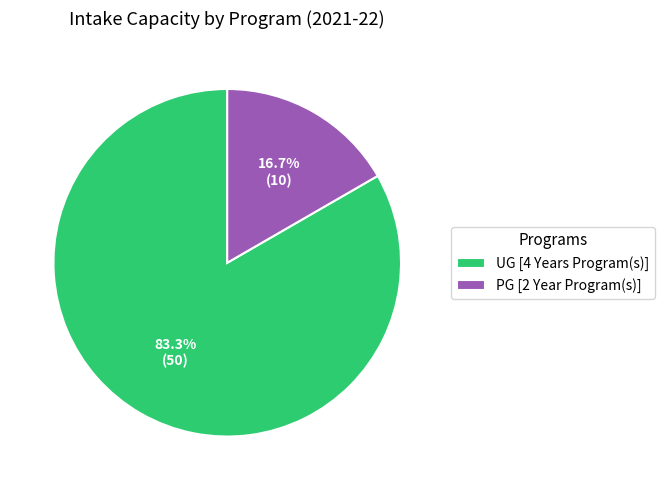

To the nearest percent, what is the combined percentage of PG [2 Year Program(s)] and UG [4 Years Program(s)]?

100%